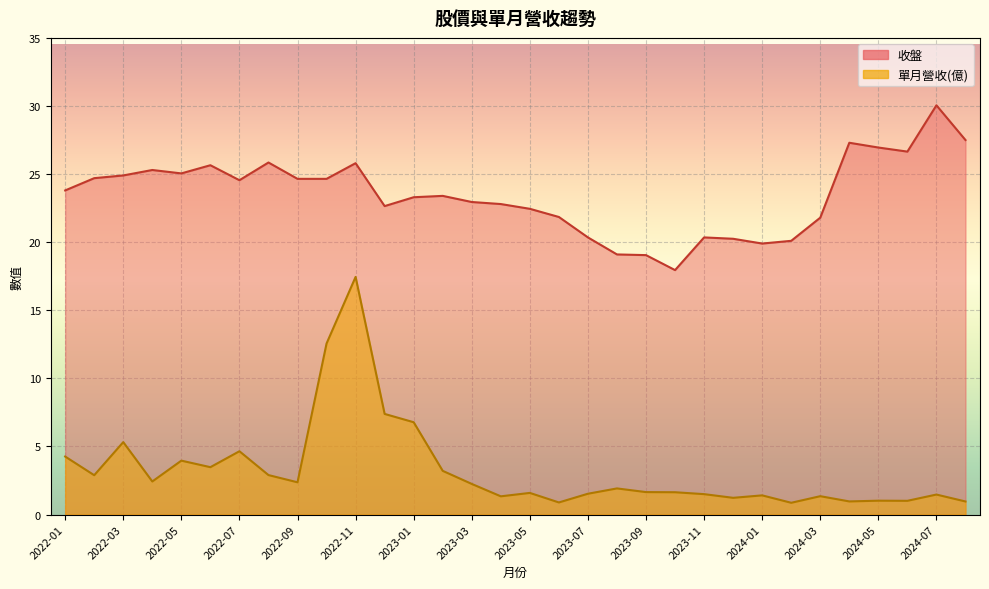

Which category has the lowest value across all series?

2024-02